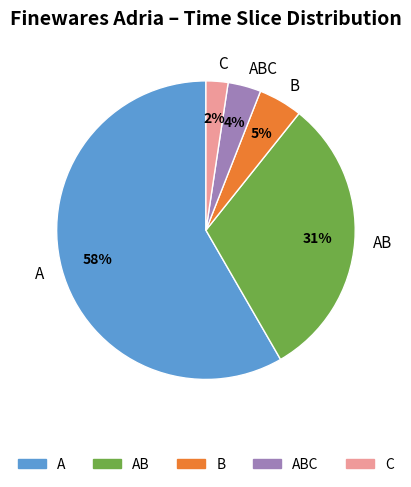

The B slice represents 31% of the pie. True or false?

False